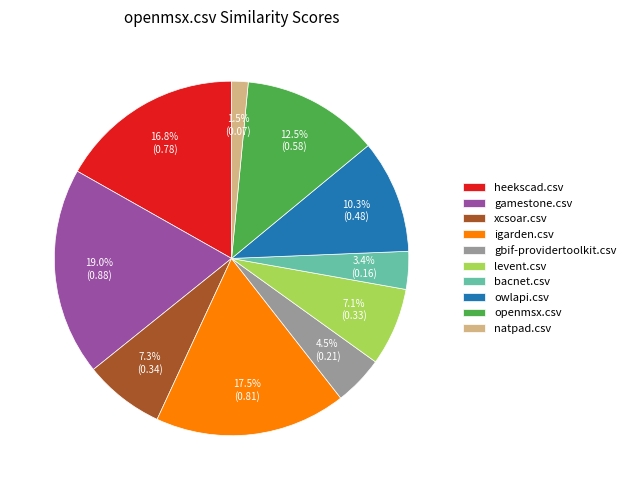

Does owlapi.csv account for over 50% of the chart?

No